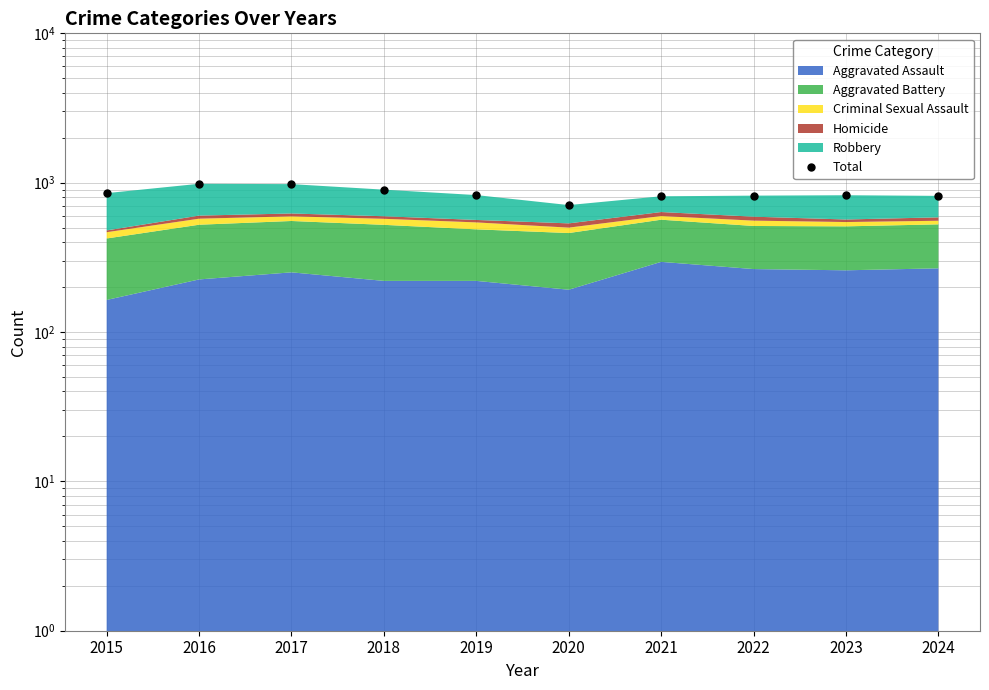

Approximately how many times larger is the value at 2015 compared to 2016?

0.9